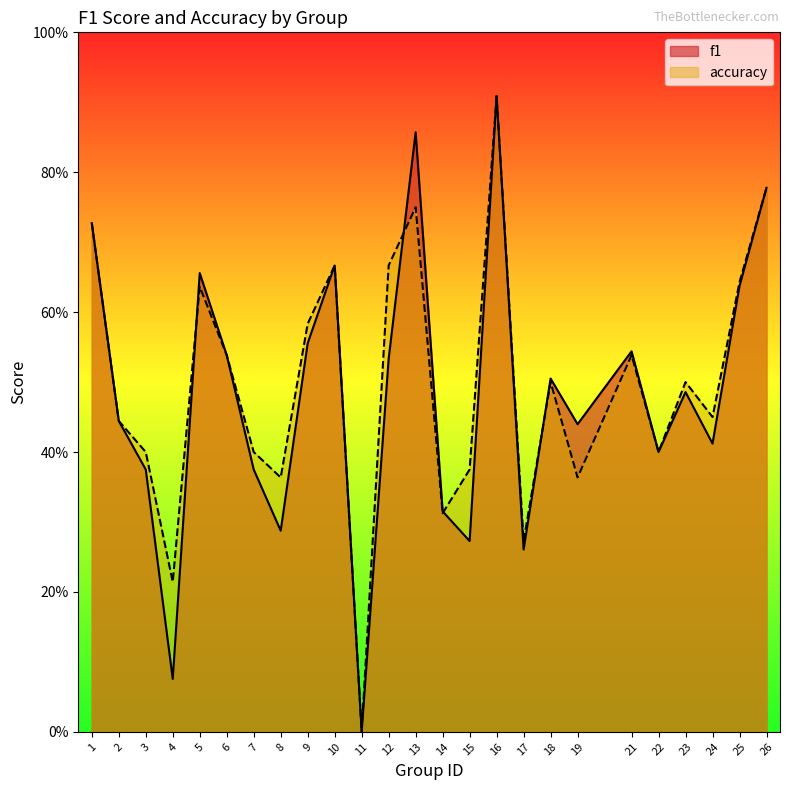

How many categories are shown in the chart?

25